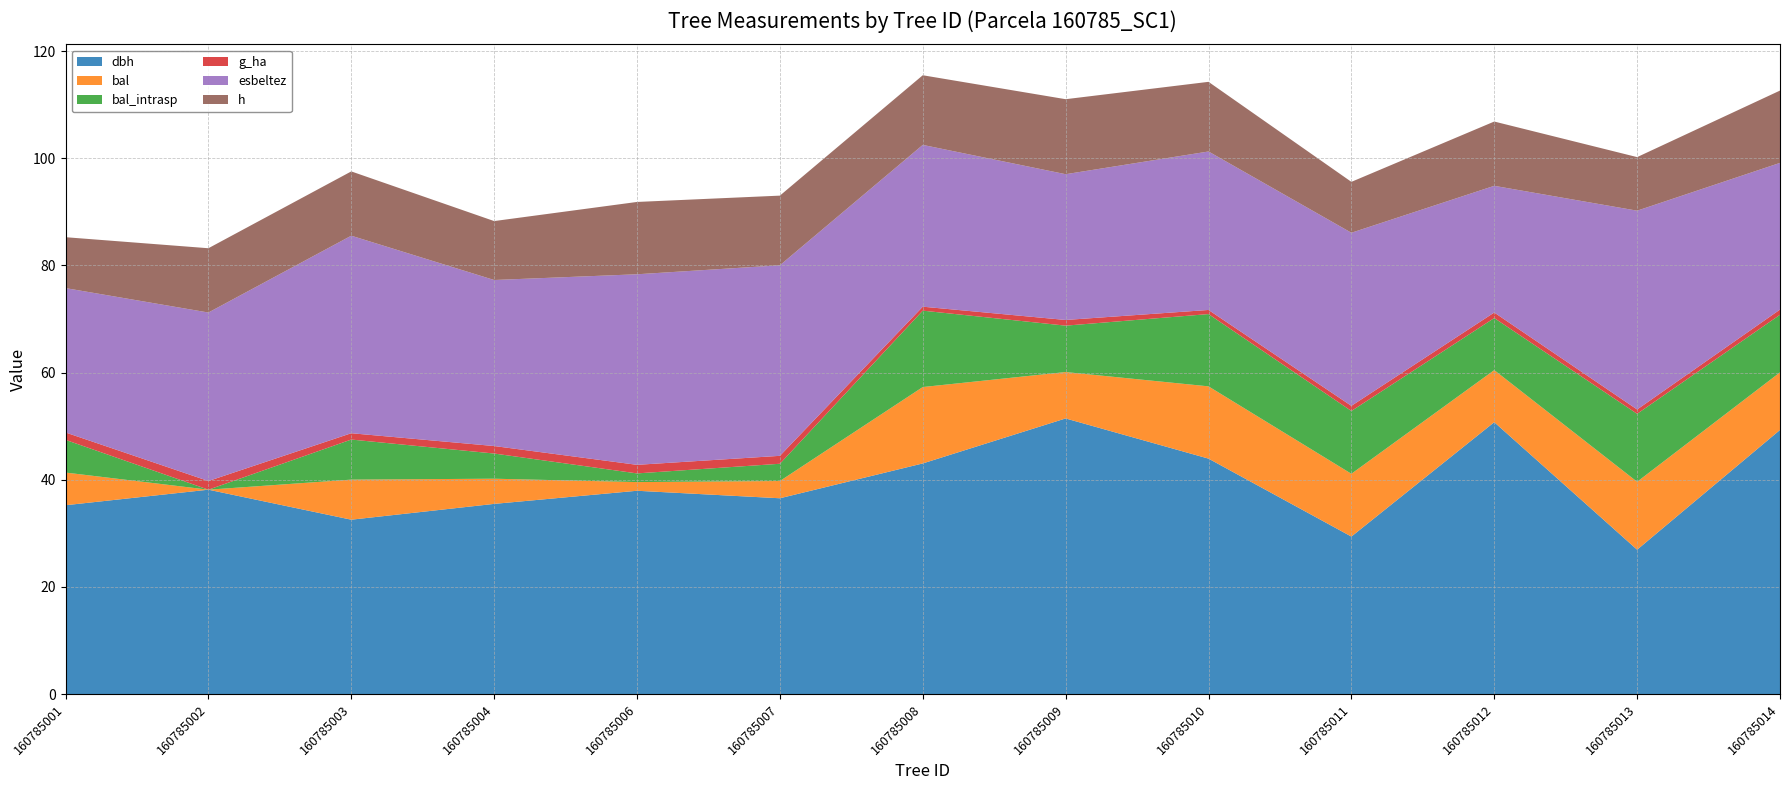

Reading right to left, transcribe all the data shown in this chart.

dbh: 160785014=49.3	160785013=26.9	160785012=50.8	160785011=29.4	160785010=44.0	160785009=51.5	160785008=43.0	160785007=36.5	160785006=38.0	160785004=35.5	160785003=32.5	160785002=38.1	160785001=35.2
bal: 160785014=10.8	160785013=12.7	160785012=9.7	160785011=11.7	160785010=13.5	160785009=8.7	160785008=14.3	160785007=3.2	160785006=1.6	160785004=4.7	160785003=7.5	160785002=0.0	160785001=6.1
bal_intrasp: 160785014=10.8	160785013=12.7	160785012=9.7	160785011=11.7	160785010=13.5	160785009=8.7	160785008=14.3	160785007=3.2	160785006=1.6	160785004=4.7	160785003=7.5	160785002=0.0	160785001=6.1
g_ha: 160785014=1.0	160785013=0.8	160785012=1.0	160785011=1.0	160785010=0.8	160785009=1.1	160785008=0.7	160785007=1.5	160785006=1.6	160785004=1.4	160785003=1.2	160785002=1.6	160785001=1.4
esbeltez: 160785014=27.4	160785013=37.1	160785012=23.6	160785011=32.3	160785010=29.6	160785009=27.2	160785008=30.2	160785007=35.6	160785006=35.6	160785004=31.0	160785003=36.9	160785002=31.4	160785001=26.9
h: 160785014=13.5	160785013=10.0	160785012=12.0	160785011=9.5	160785010=13.0	160785009=14.0	160785008=13.0	160785007=13.0	160785006=13.5	160785004=11.0	160785003=12.0	160785002=12.0	160785001=9.5